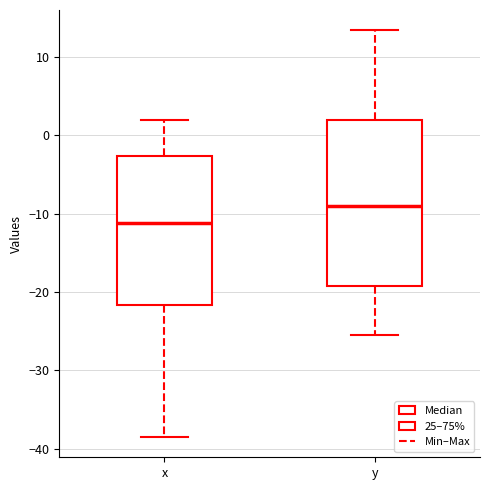

Reading left to right, transcribe this box plot: for each box, give where its median line is, the range the box spans, and where its two whiskers end, as read against the y-axis. The values are not printed on the chart, so give them approximately, as read against the axis.

x: median -11, box -22 to -3, whiskers -38 to 2
y: median -9, box -19 to 2, whiskers -25 to 13